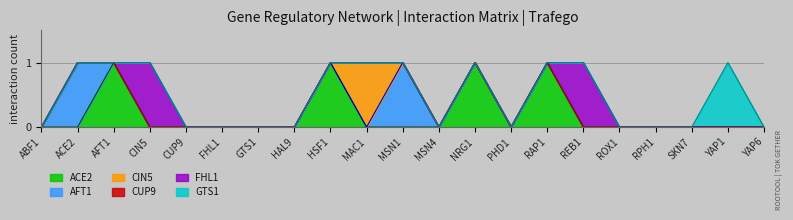

The ACE2 series shows 1 at NRG1. True or false?

True